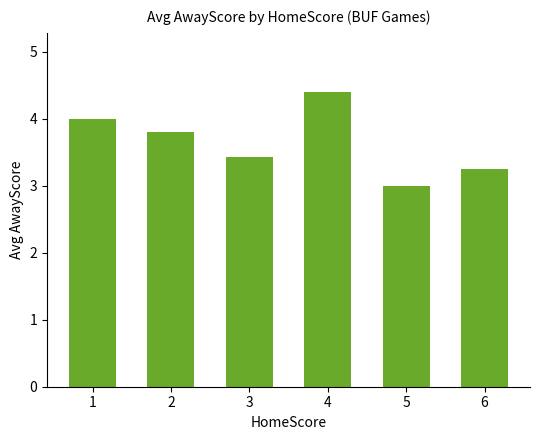

Between 4 and 1, which is larger?

4